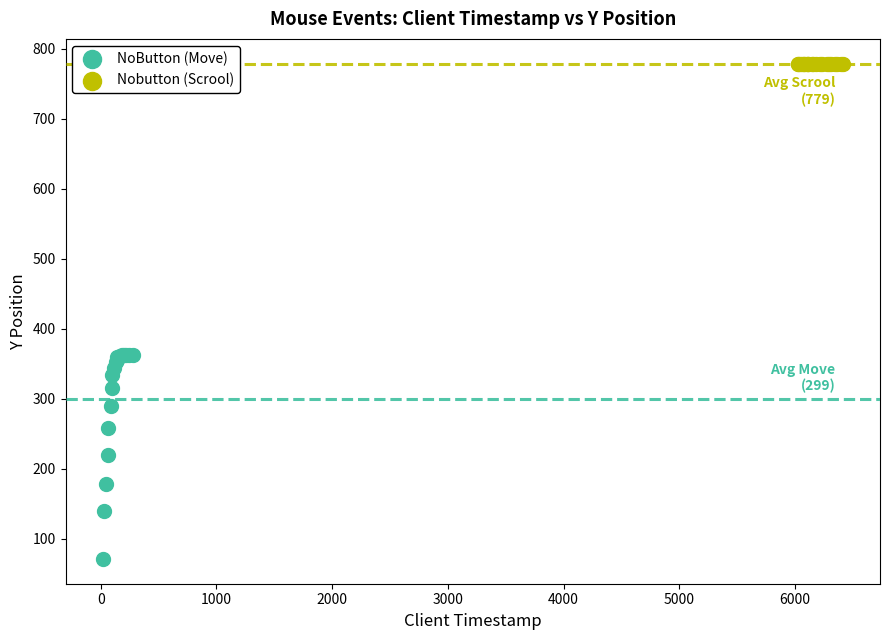

Which series contains the lowest Y value?

NoButton (Move)